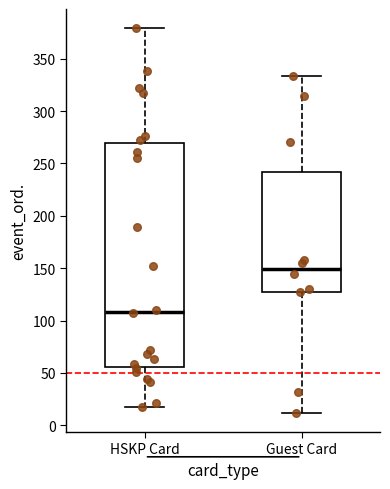

Where does the median line of the box for Guest Card sit on the y-axis? The values are not printed on the chart, so give them approximately, as read against the axis.

150